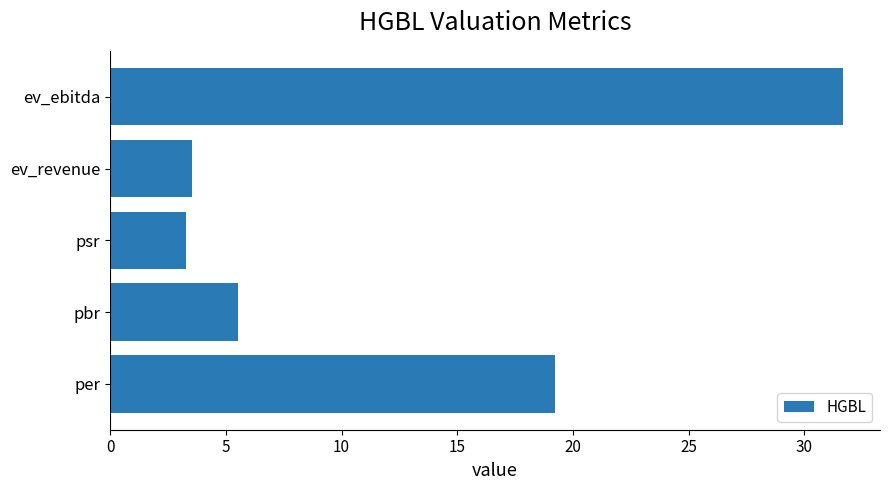

At which category does the chart reach its peak across all series?

ev_ebitda